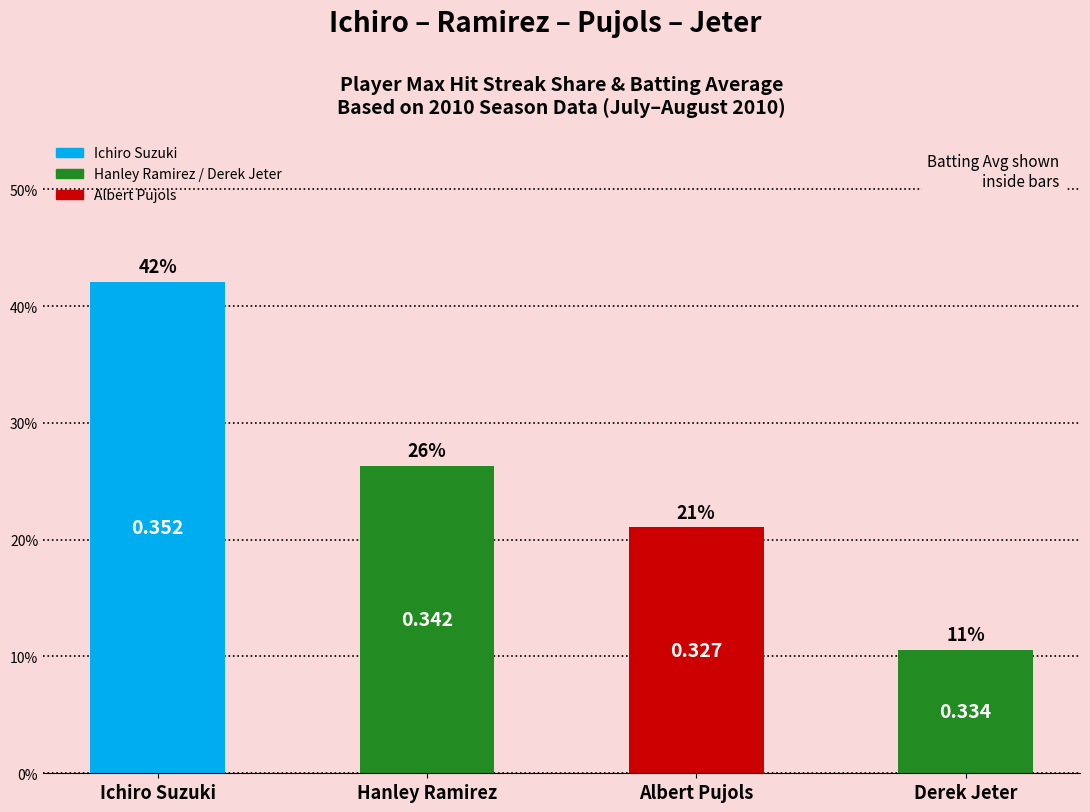

List the labels in order of value, smallest first.

Derek Jeter, Albert Pujols, Hanley Ramirez, Ichiro Suzuki